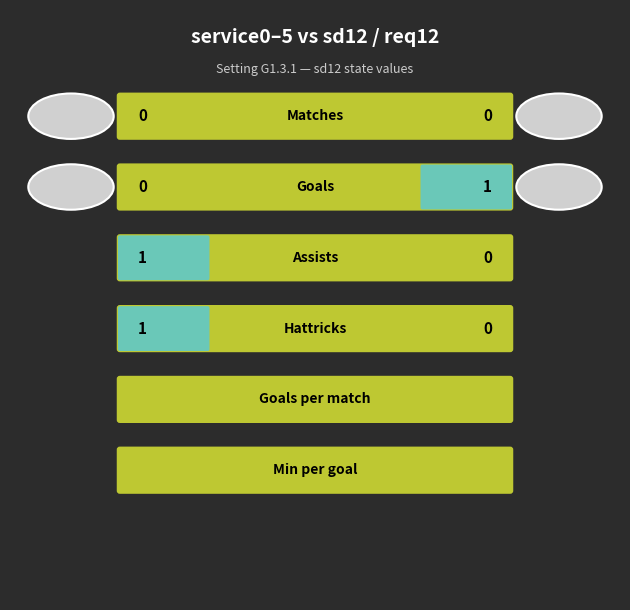

How many values in the Right series are below 1?

5